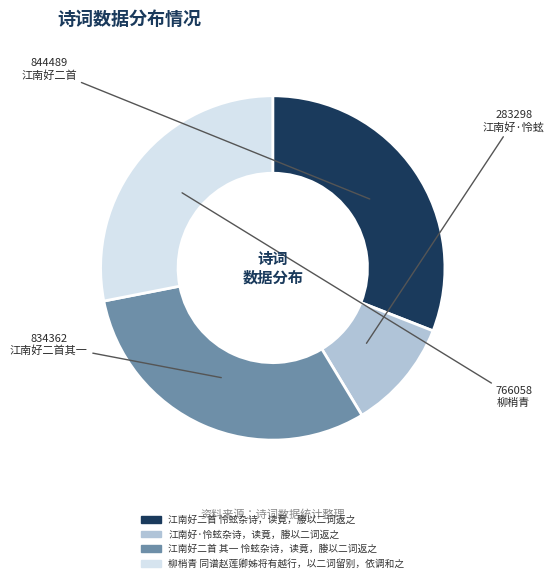

What is the smallest slice in the pie chart?

江南好·怜蚿杂诗，读竟，媵以二词返之